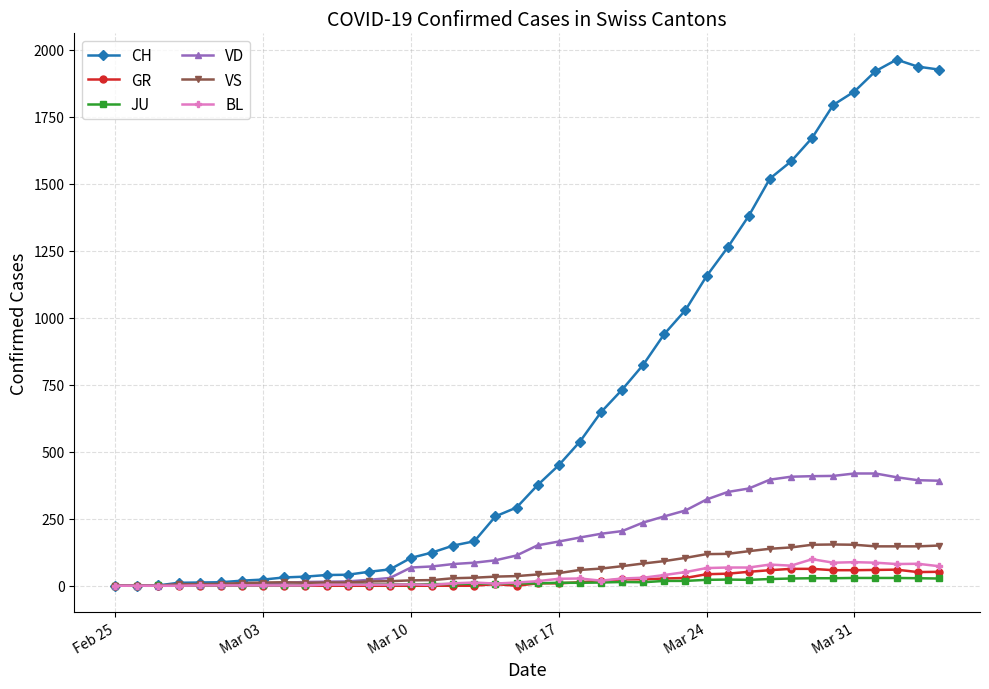

What is the average value of the JU series?

12